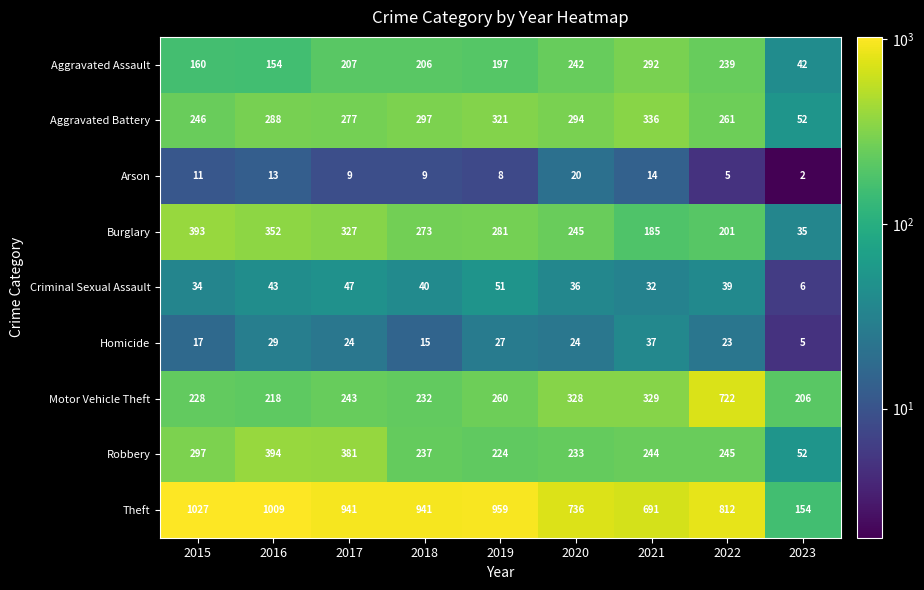

What is the maximum value shown in the chart?

1027